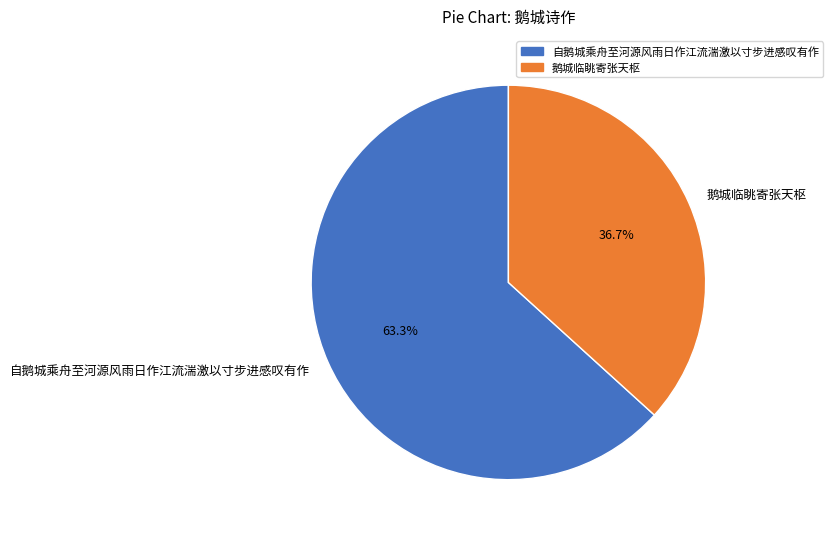

Rank the categories by value from highest to lowest.

自鹅城乘舟至河源风雨日作江流湍激以寸步进感叹有作, 鹅城临眺寄张天枢